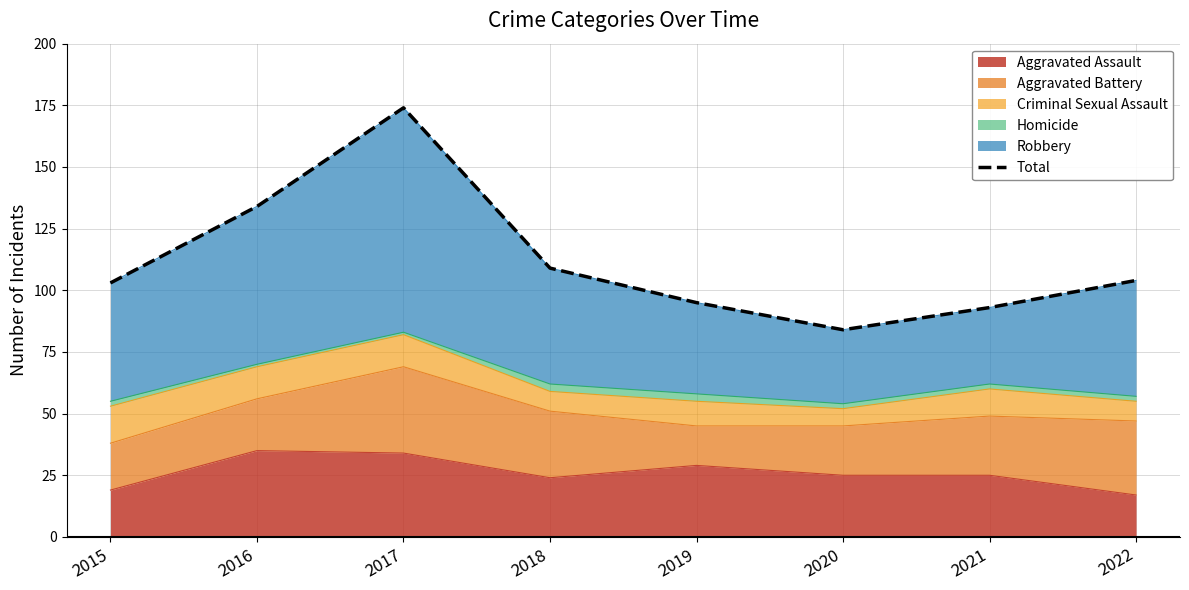

Which has a higher value, 2018 or 2019?

2018